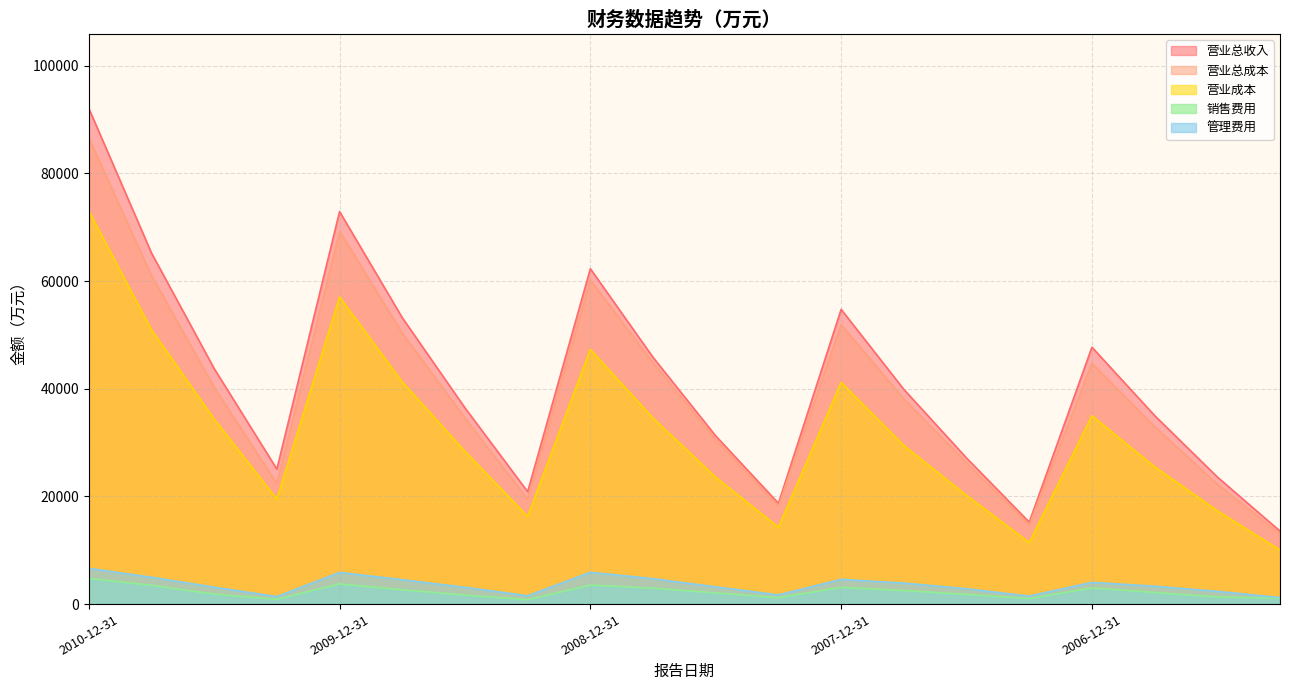

How many lines are shown in the chart?

5